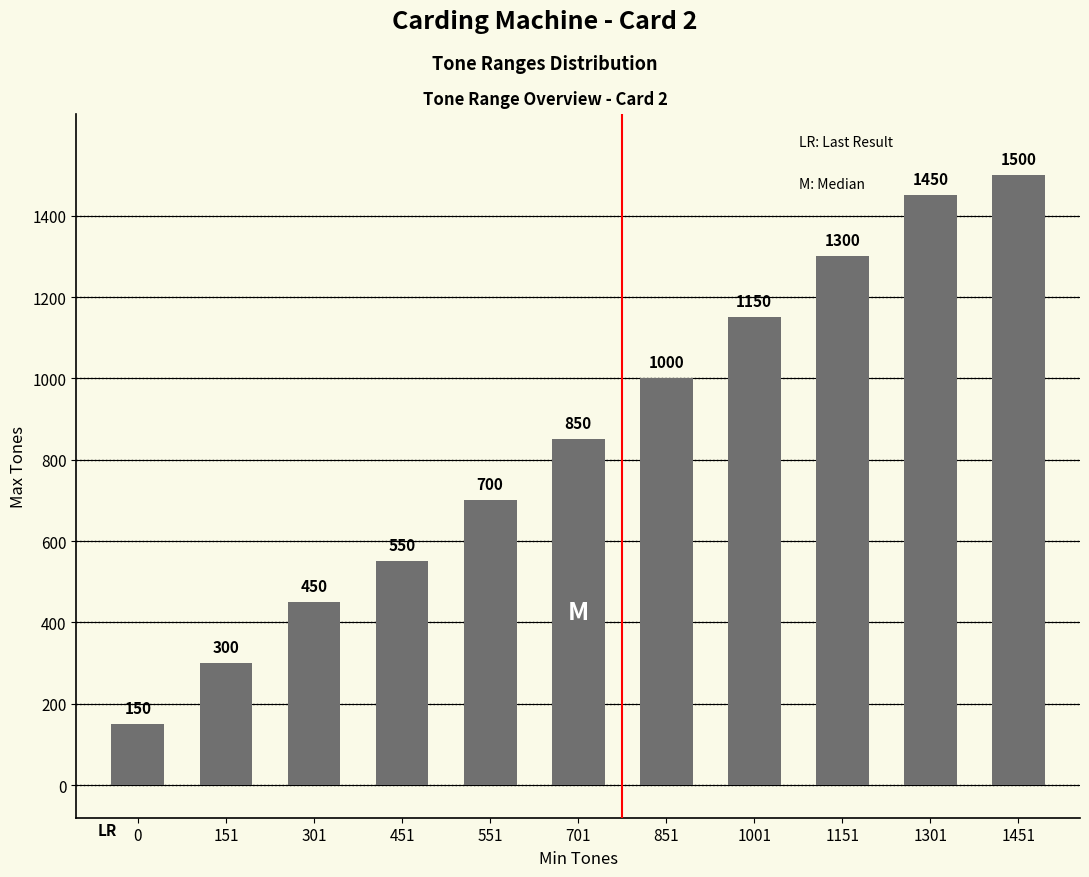

True or false: the data shows 300 at 151.

True